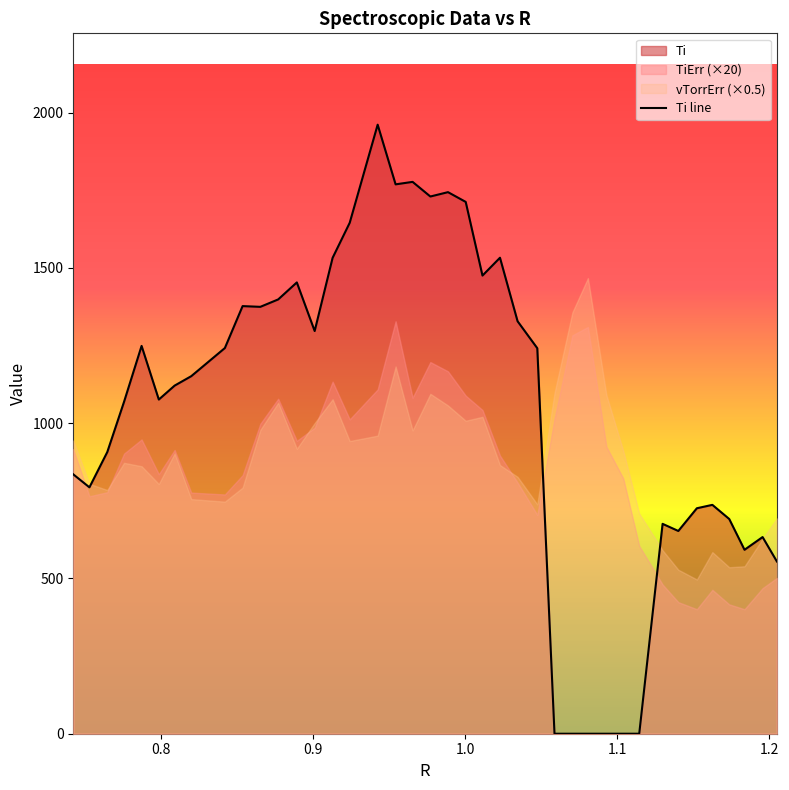

Rank the series by their average value, from lowest to highest.

TiErr, Ti, vTorrErr